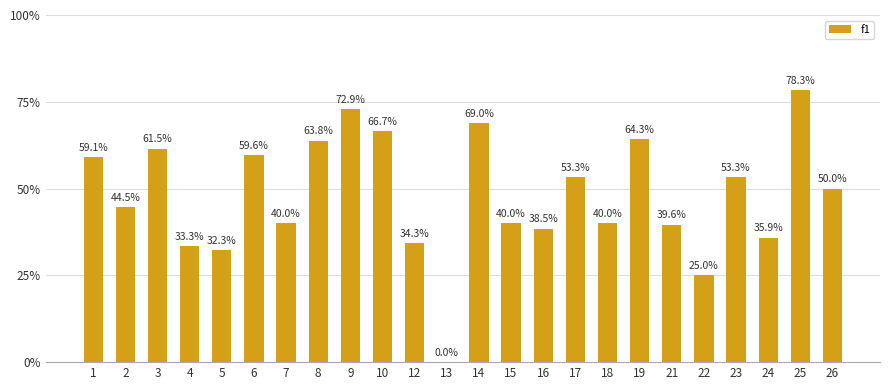

The chart shows a value of 0.4 at 15. True or false?

True